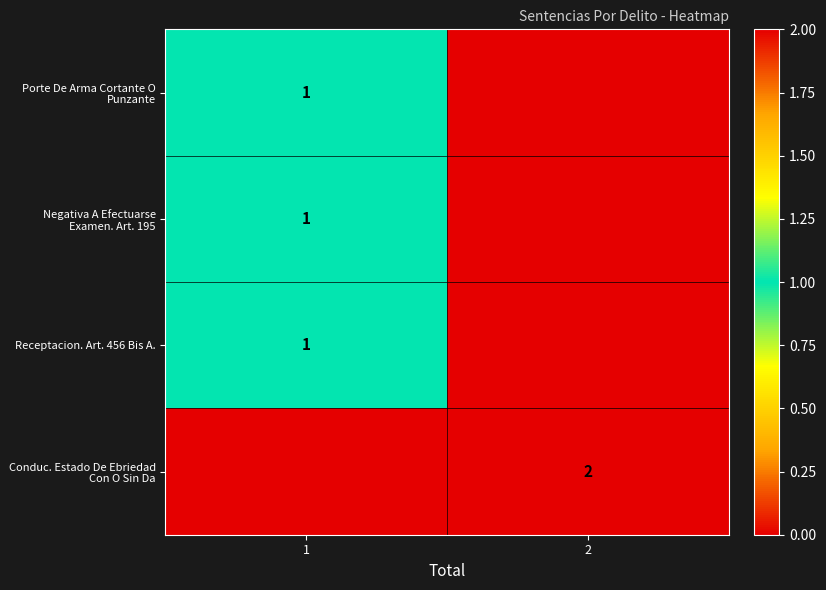

What is the total value across all series at 2?

2